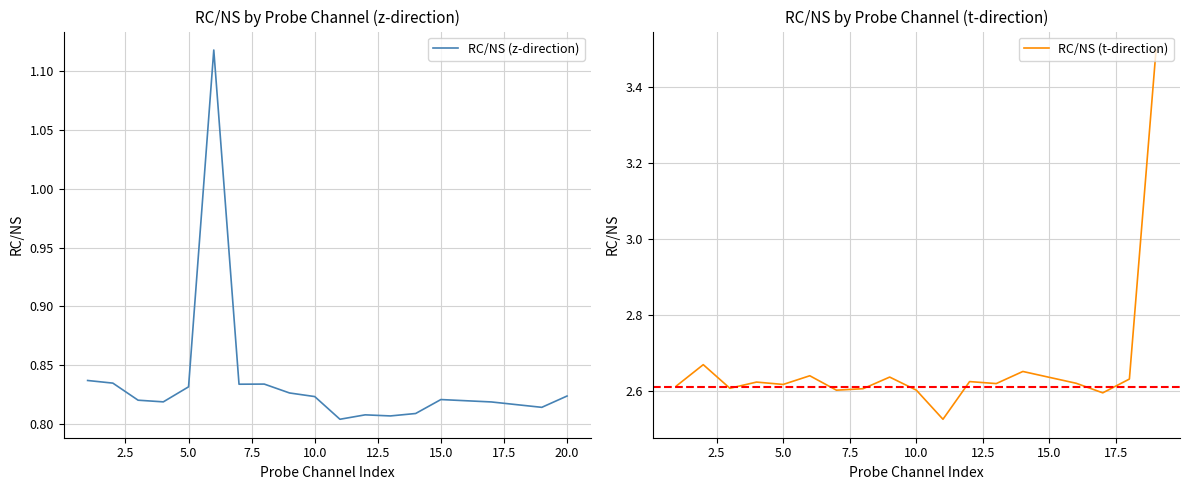

What is the average value?

0.8